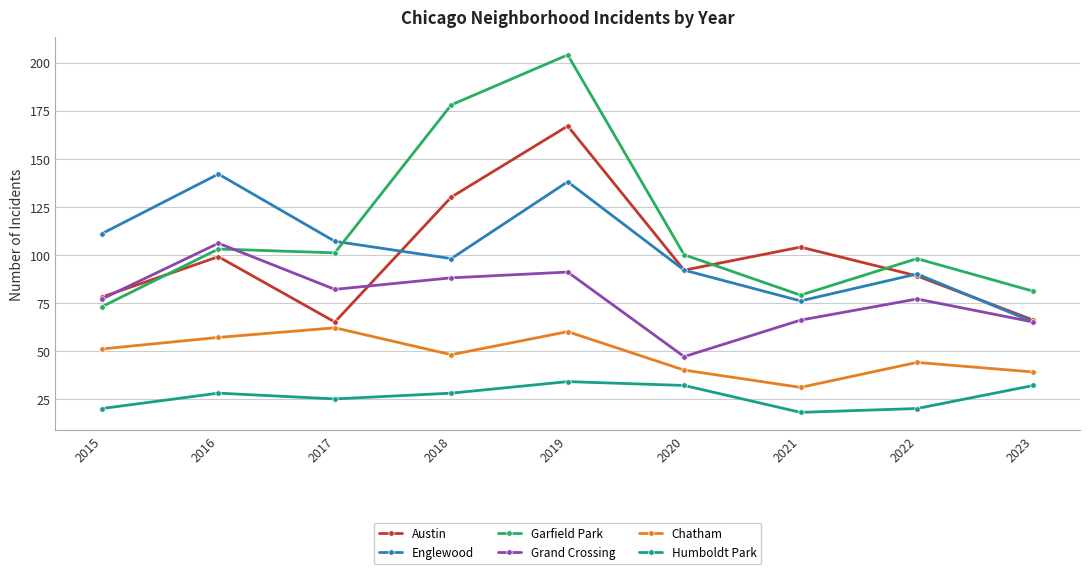

Where is the first local maximum for Austin?

2016